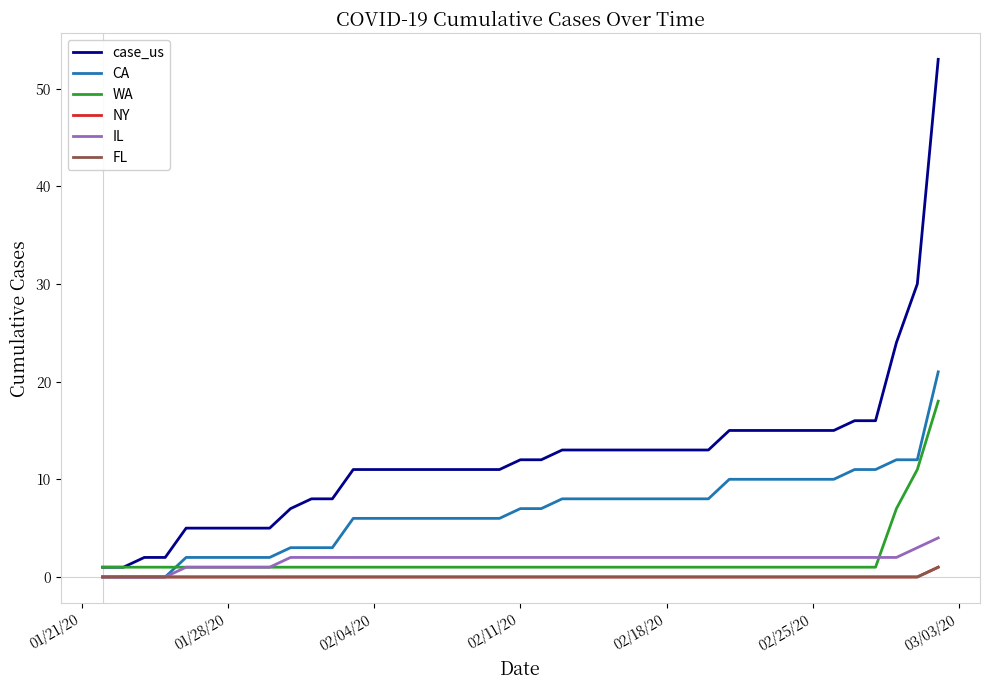

At which label does WA reach its minimum?

01/21/20